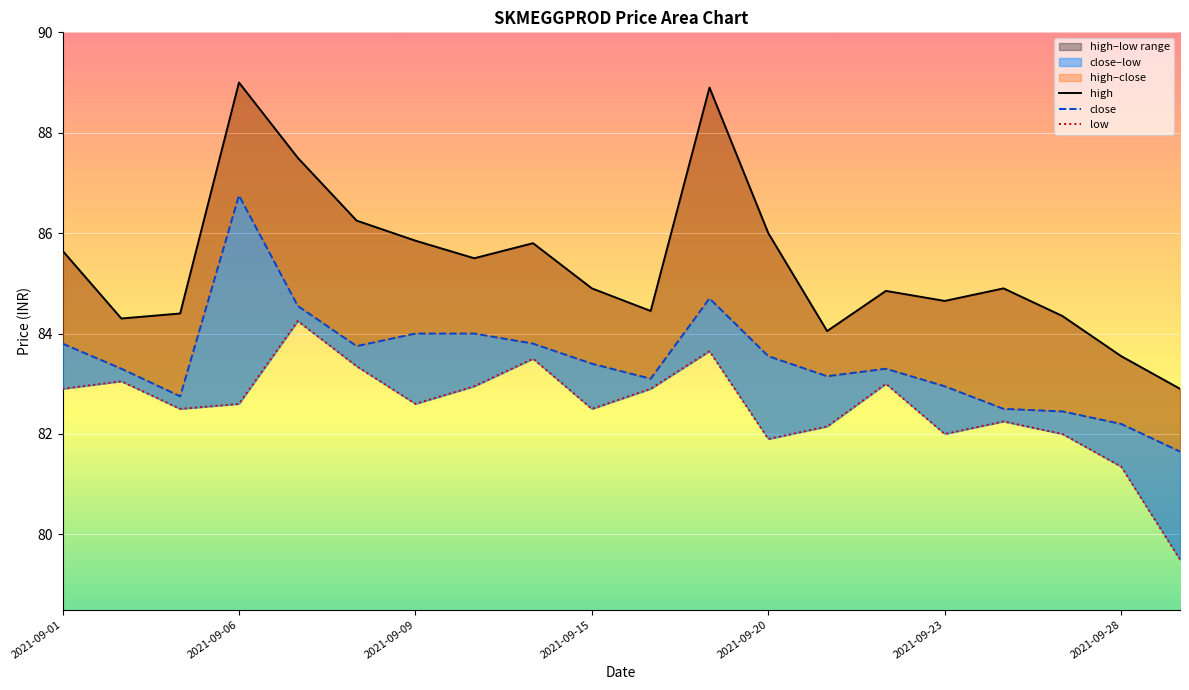

Is the value of low at 2021-09-09 greater than the value of close at 14?

No